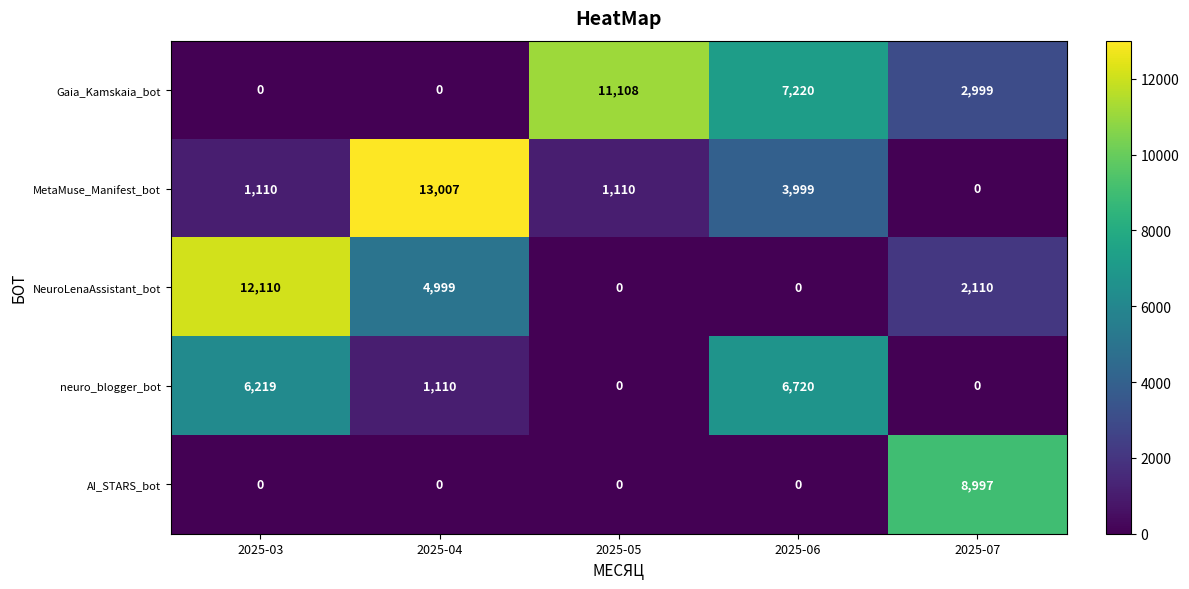

Rank the series by their maximum value, from highest to lowest.

MetaMuse_Manifest_bot, NeuroLenaAssistant_bot, Gaia_Kamskaia_bot, AI_STARS_bot, neuro_blogger_bot